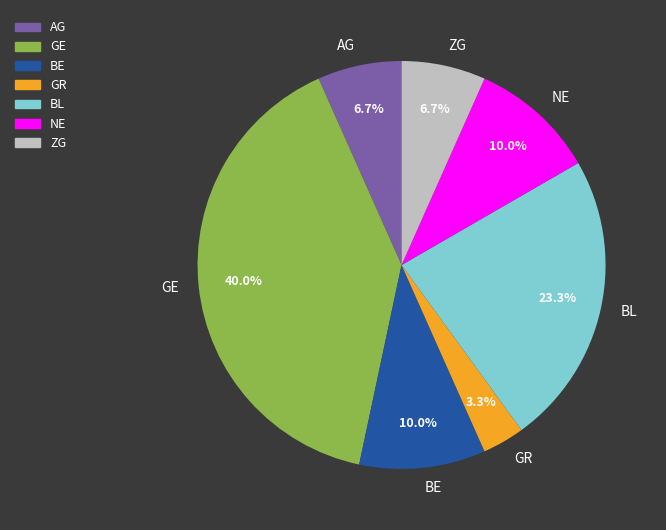

Do NE and ZG together represent more than half of the pie?

No